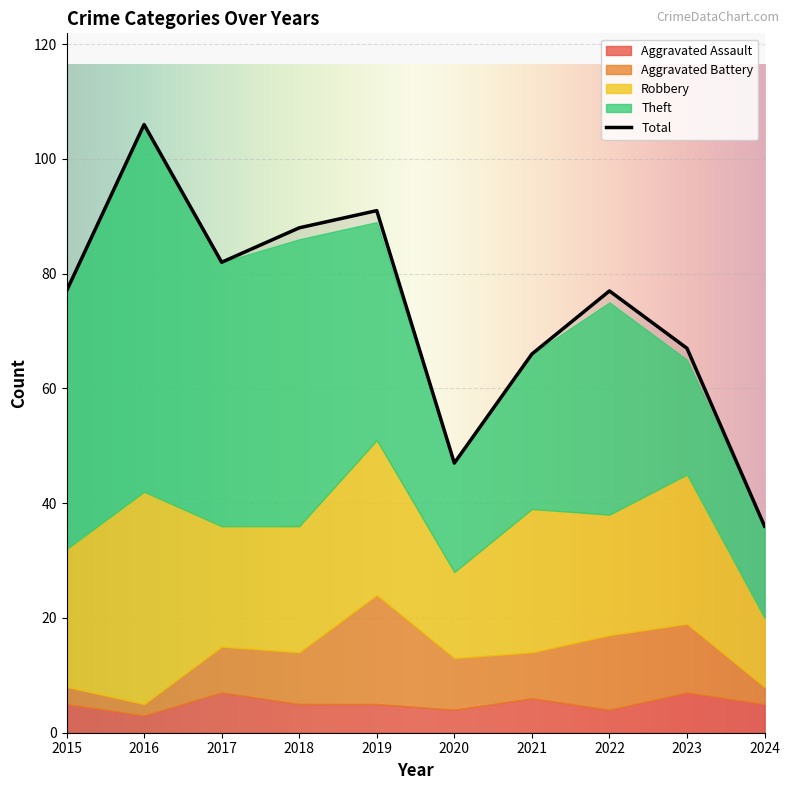

Reading left to right, list all the values displayed in this chart.

Aggravated Assault: 5	3	7	5	5	4	6	4	7	5
Aggravated Battery: 3	2	8	9	19	9	8	13	12	3
Robbery: 24	37	21	22	27	15	25	21	26	12
Theft: 45	64	46	50	38	19	27	37	20	16
Total: 77	106	82	88	91	47	66	77	67	36